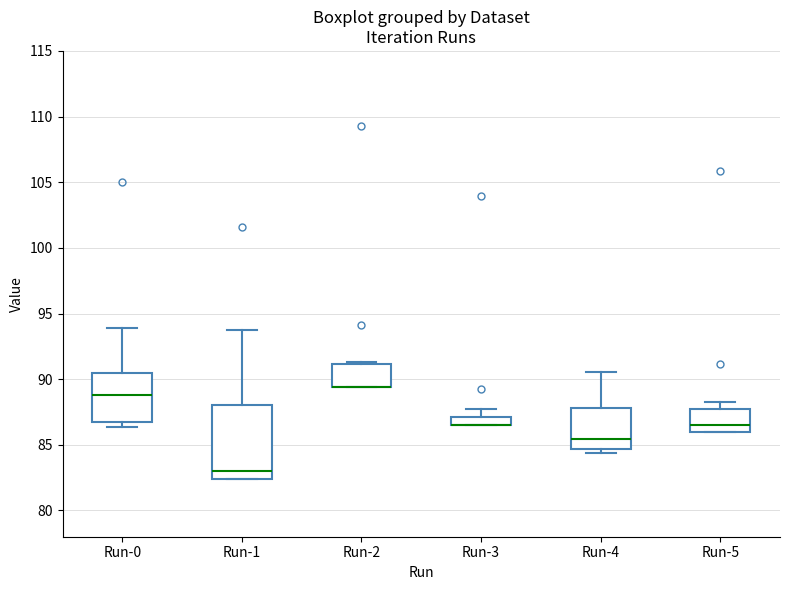

Where is the lower edge of the box for Run-4 on the y-axis? The values are not printed on the chart, so give them approximately, as read against the axis.

84.5